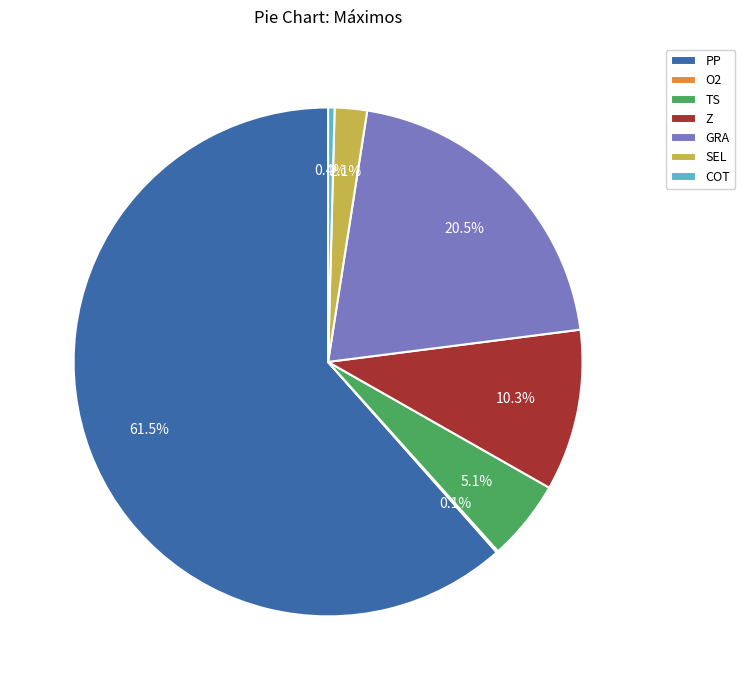

True or false: COT accounts for 15% of the total.

False